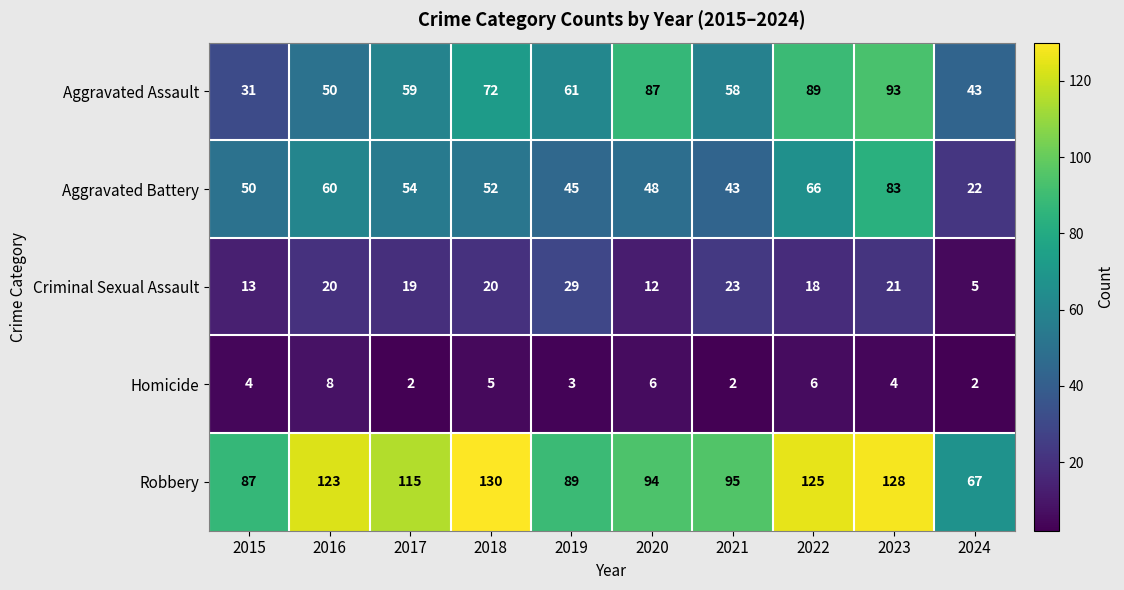

What is the sum of all Aggravated Battery values?

523